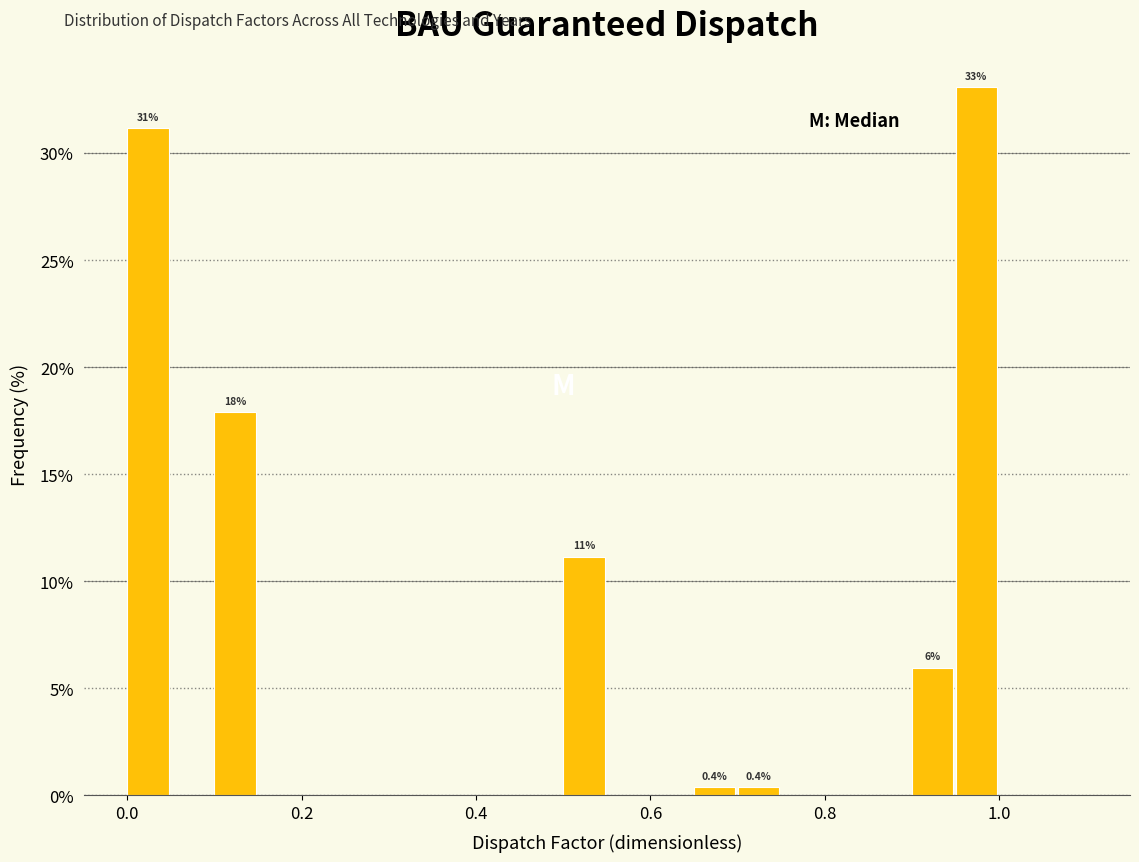

Read against the x-axis, roughly where is the centre of the tallest bar?

0.98